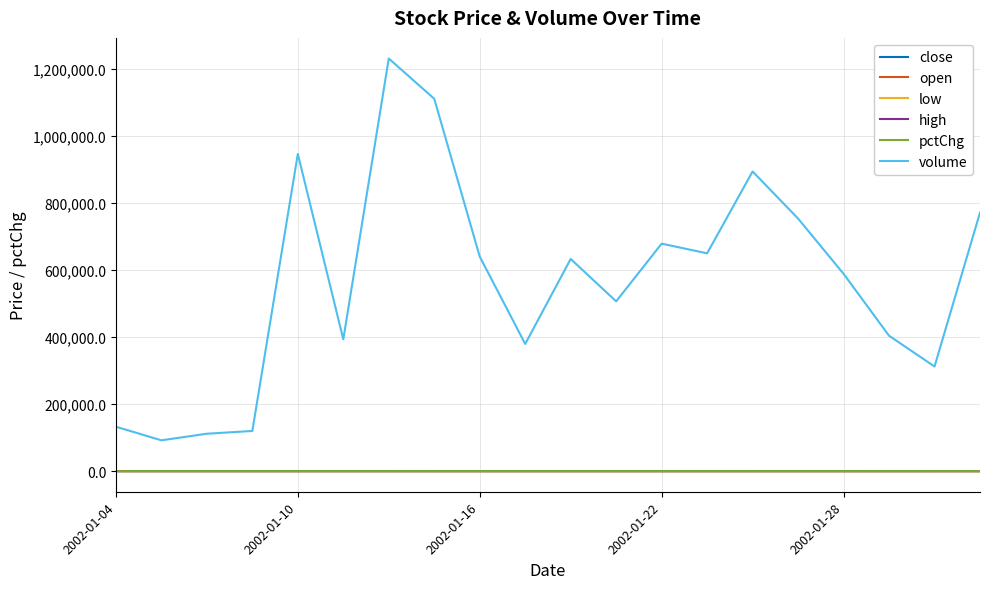

Which series has the widest spread of values?

volume